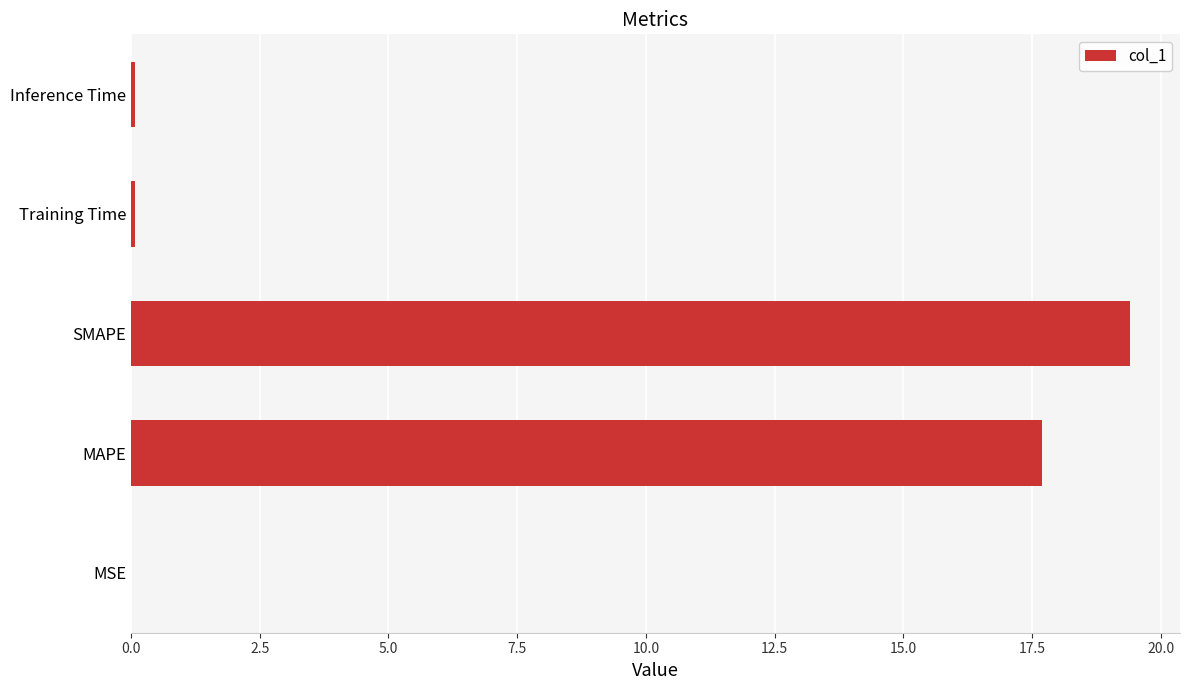

Is it true that the value at SMAPE is 19.4?

True